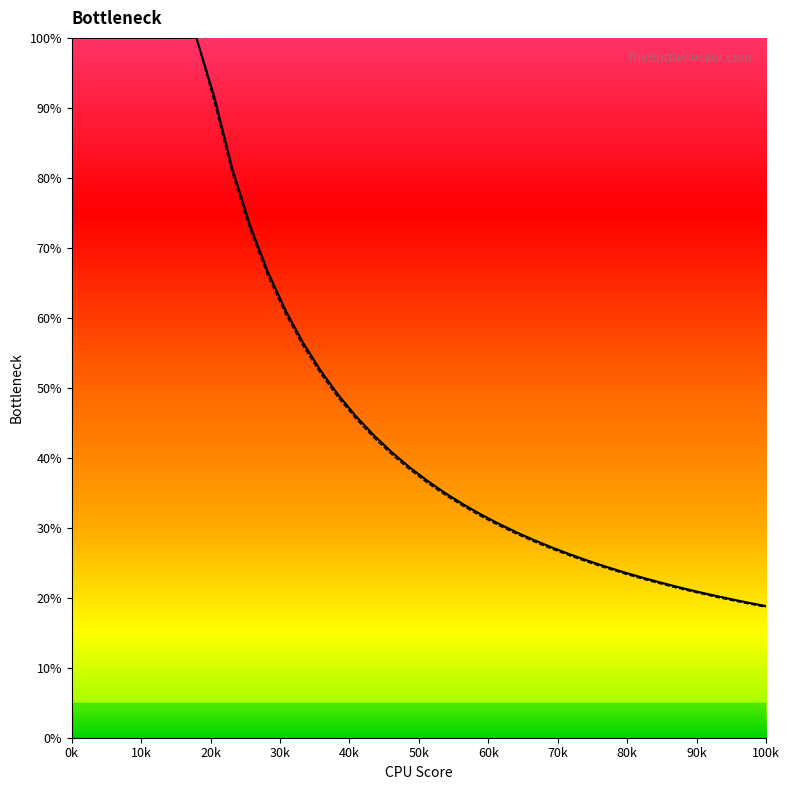

Reading left to right, list all the values displayed in this chart.

col_1: 100.0	100.0	100.0	100.0	100.0	100.0	100.0	100.0	91.7	81.5	73.3	66.7	61.1	56.4	52.4	48.9	45.8	43.1	40.7	38.6	36.7	34.9	33.3	31.9	30.6	29.3	28.2	27.2	26.2	25.3	24.4	23.7	22.9	22.2	21.6	21.0	20.4	19.8	19.3	18.8
col_2: 100.0	100.0	100.0	100.0	100.0	100.0	100.0	100.0	90.9	80.8	72.7	66.1	60.6	55.9	51.9	48.5	45.5	42.8	40.4	38.3	36.4	34.6	33.1	31.6	30.3	29.1	28.0	26.9	26.0	25.1	24.2	23.5	22.7	22.0	21.4	20.8	20.2	19.7	19.1	18.6